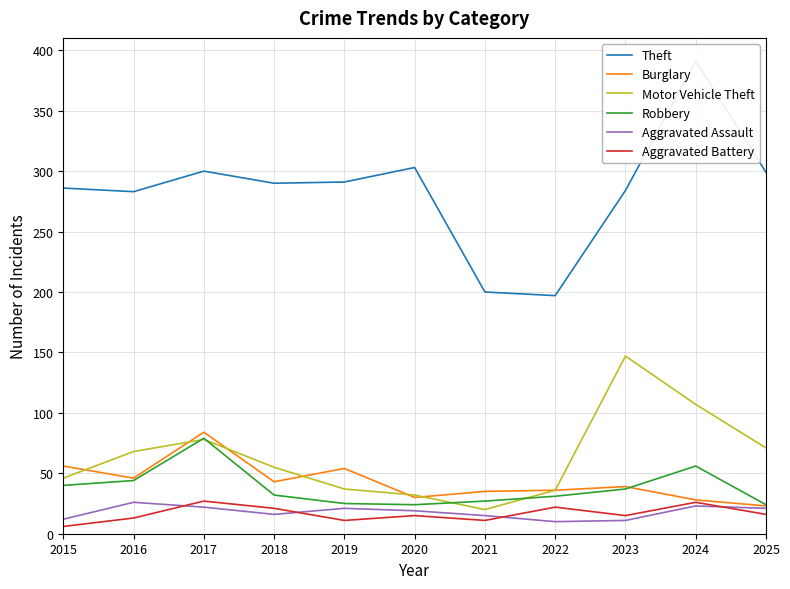

Between 2018 and 2024, which series saw the biggest shift?

Theft